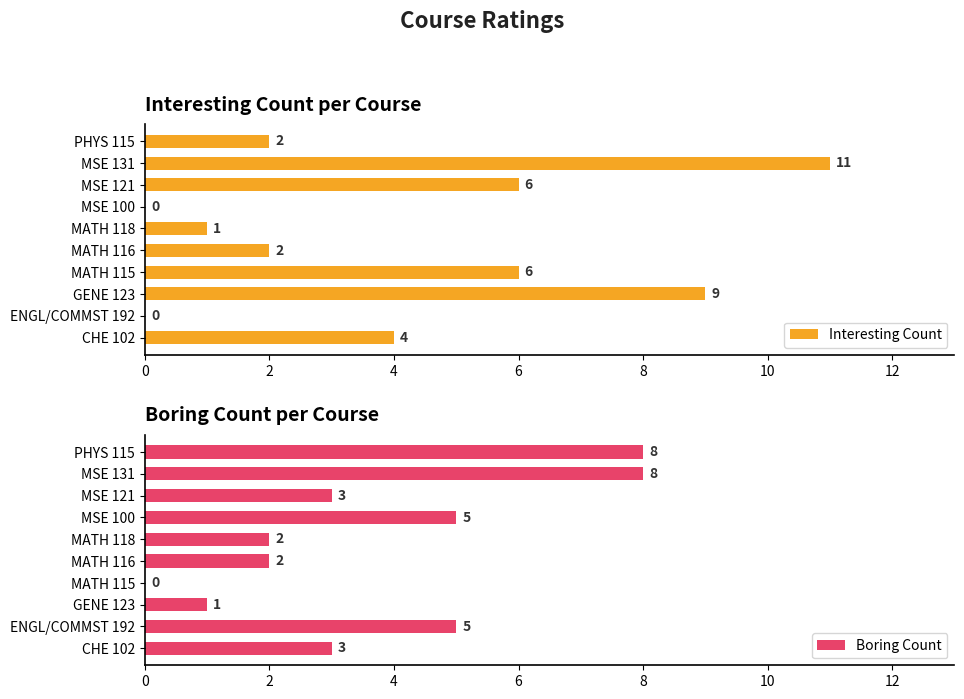

How many values in the Boring Count series exceed 3?

4